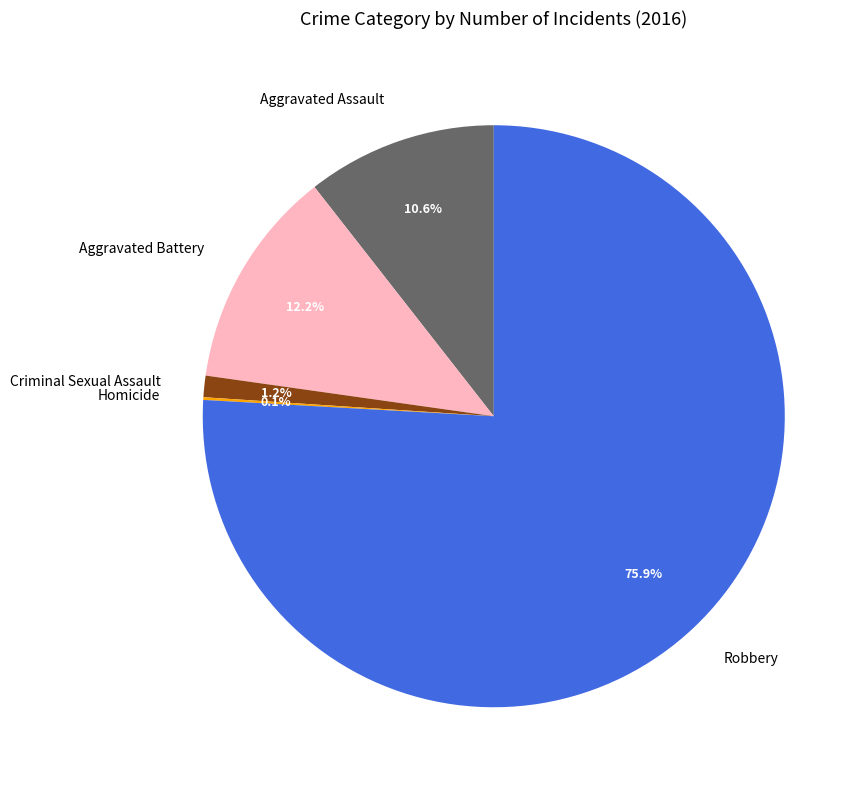

What is the total percentage of Aggravated Assault and Aggravated Battery?

22.8%